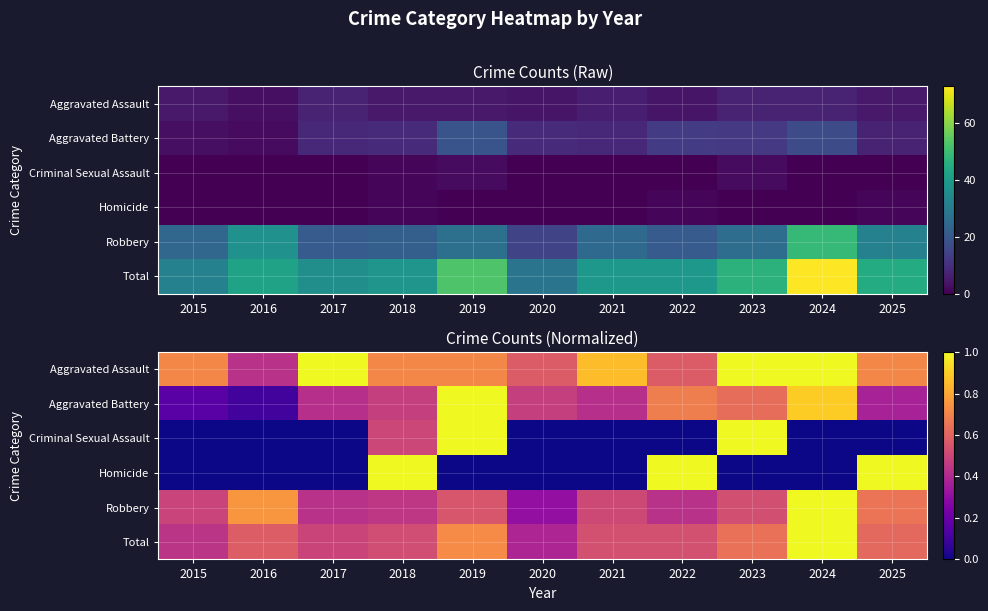

List the labels in order of Criminal Sexual Assault value, largest first.

2019, 2023, 2018, 2015, 2016, 2017, 2020, 2021, 2022, 2024, 2025